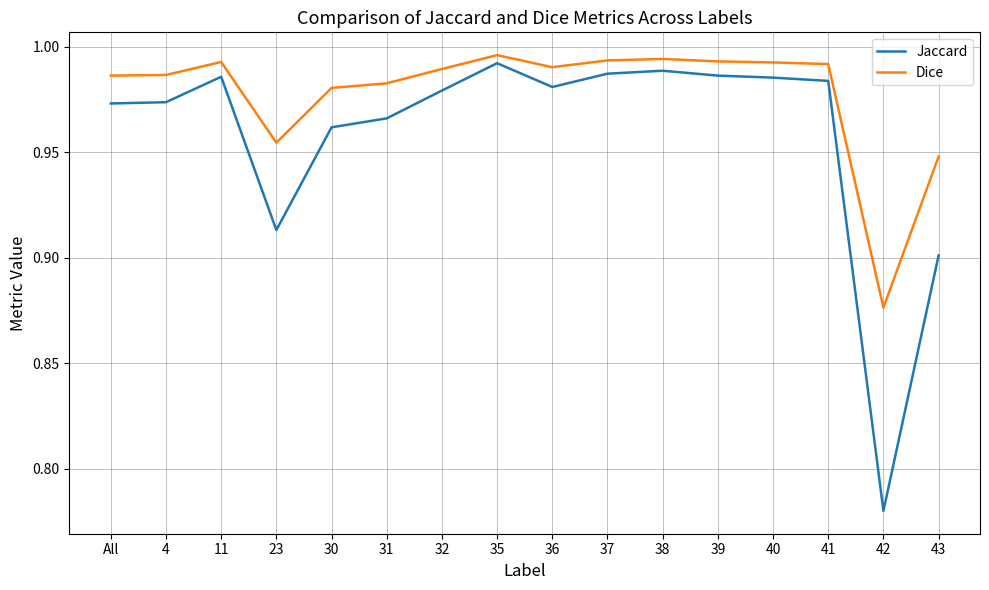

At which label is Jaccard closest to 0?

42